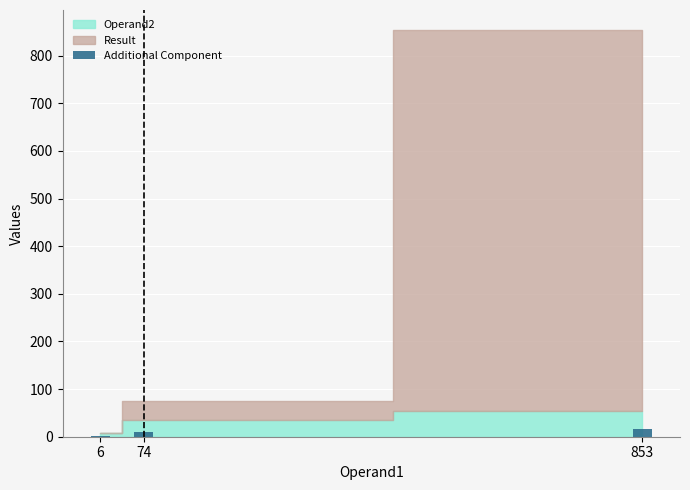

Reading right to left, list all the values displayed in this chart.

16.5	10.5	2.4